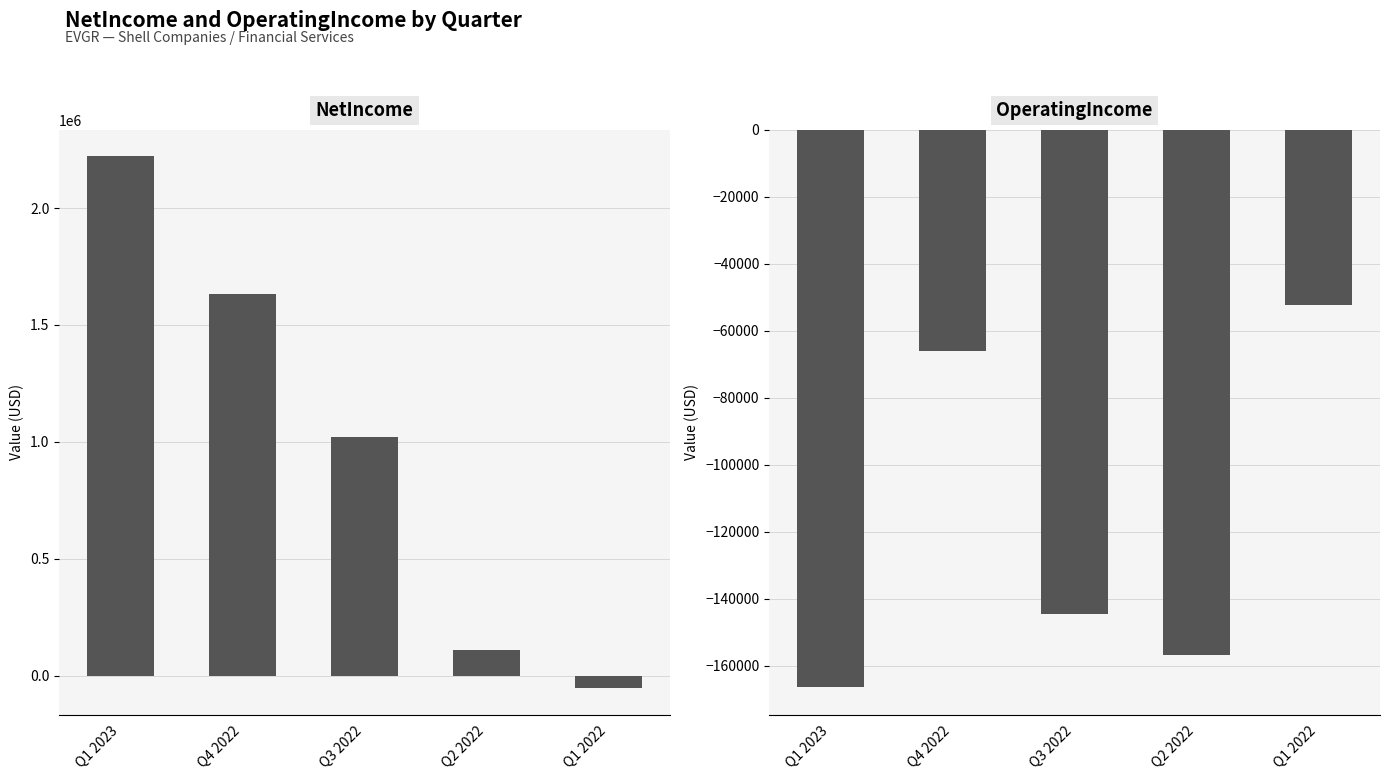

Is it true that OperatingIncome equals -52447 at Q1 2022?

True